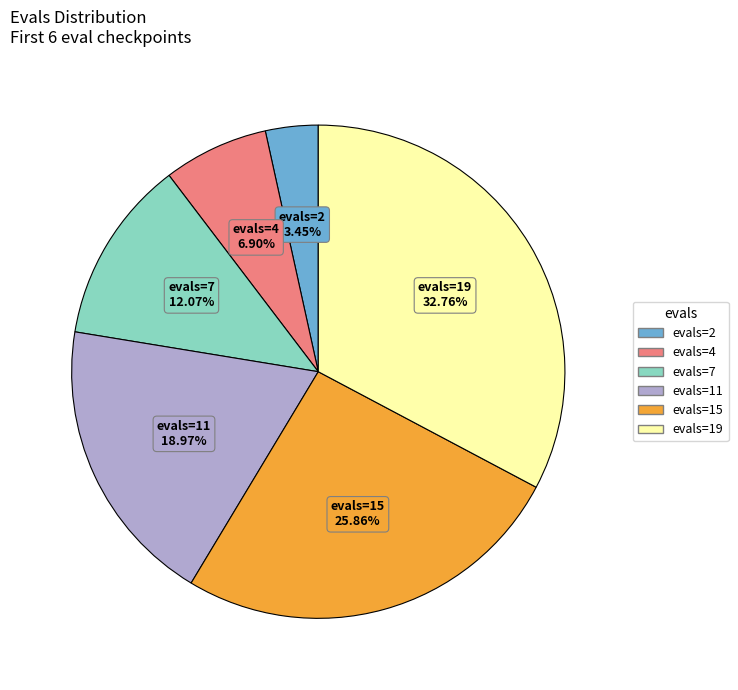

What percentage is NOT represented by evals=4?

93.1%